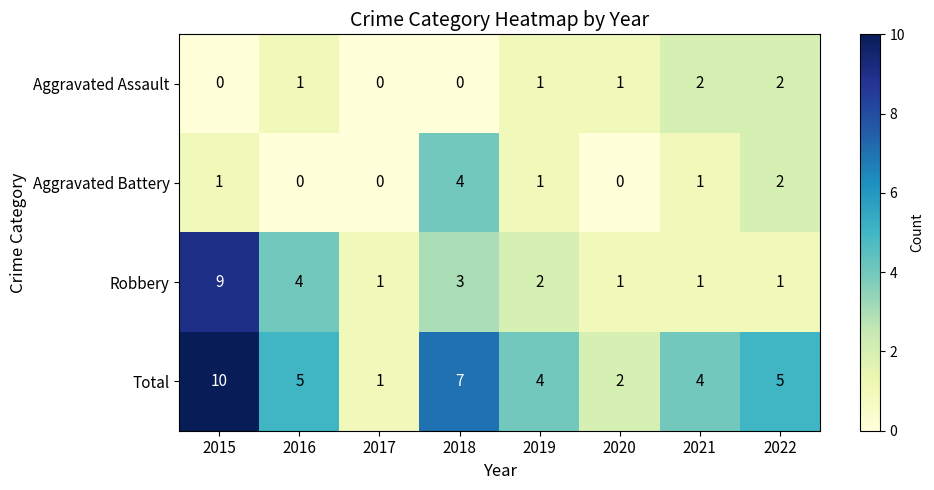

At which category is the sum across all series the highest?

2015